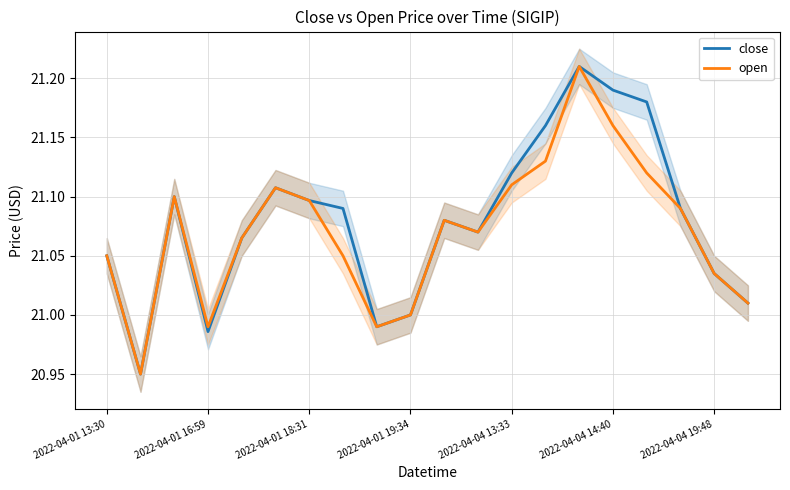

The close series shows 7.4 at 2022-04-04 14:40. True or false?

False